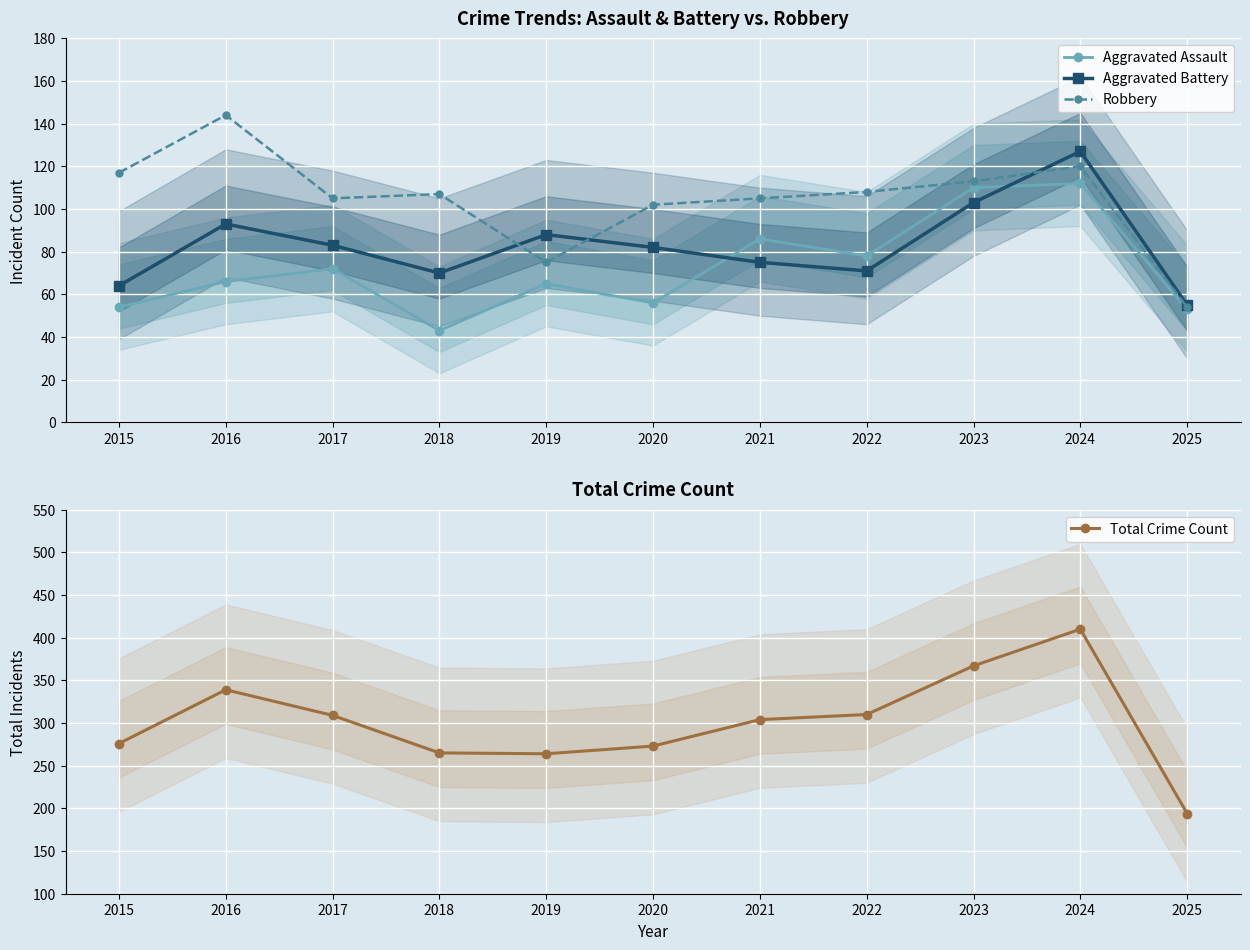

In Aggravated Assault, how many points are lower than both neighbors (excluding endpoints)?

3